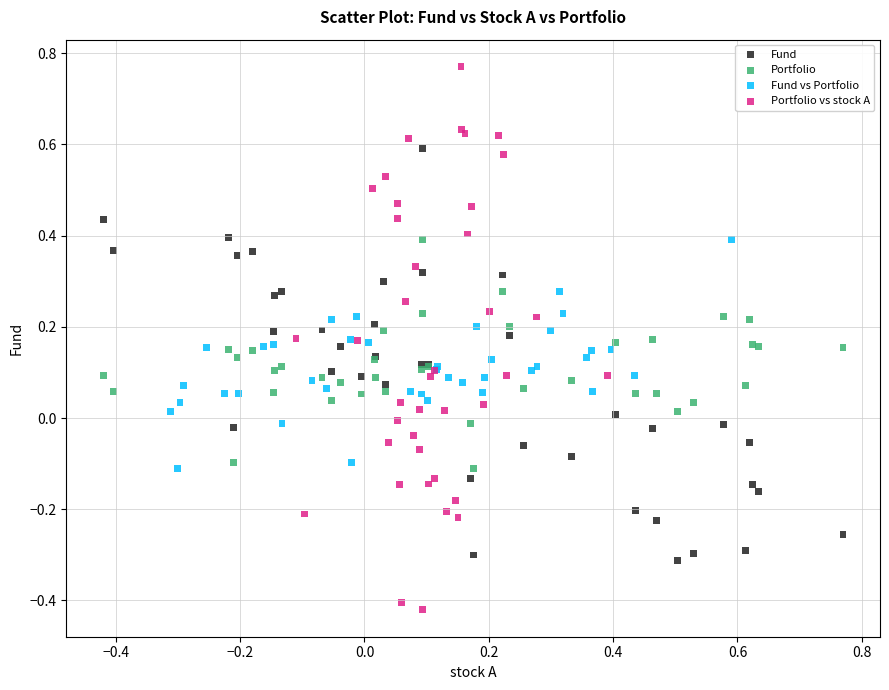

Which series reaches the maximum Y coordinate?

Portfolio vs stock A